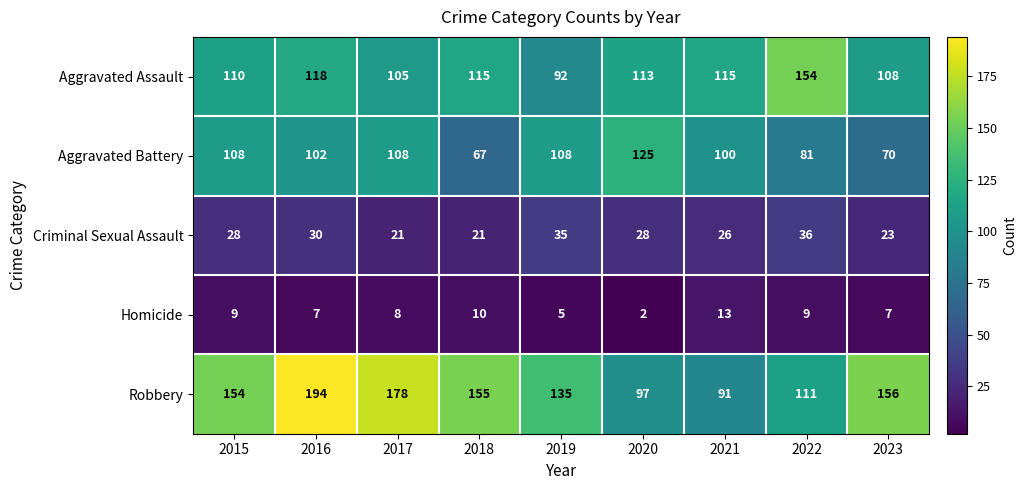

How many categories are shown in the chart?

9